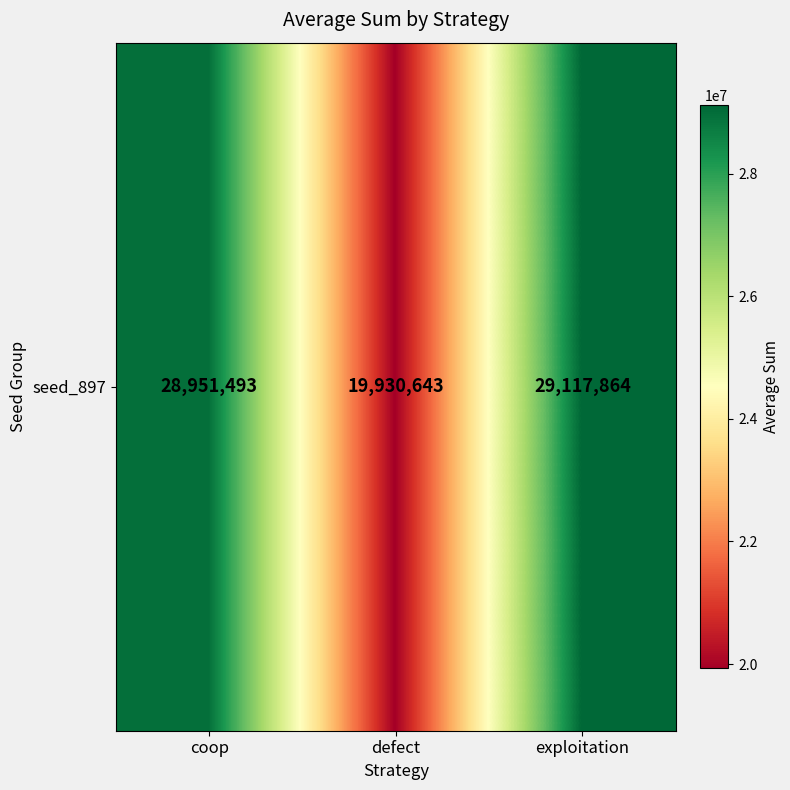

The value at defect is 19930643. True or false?

True